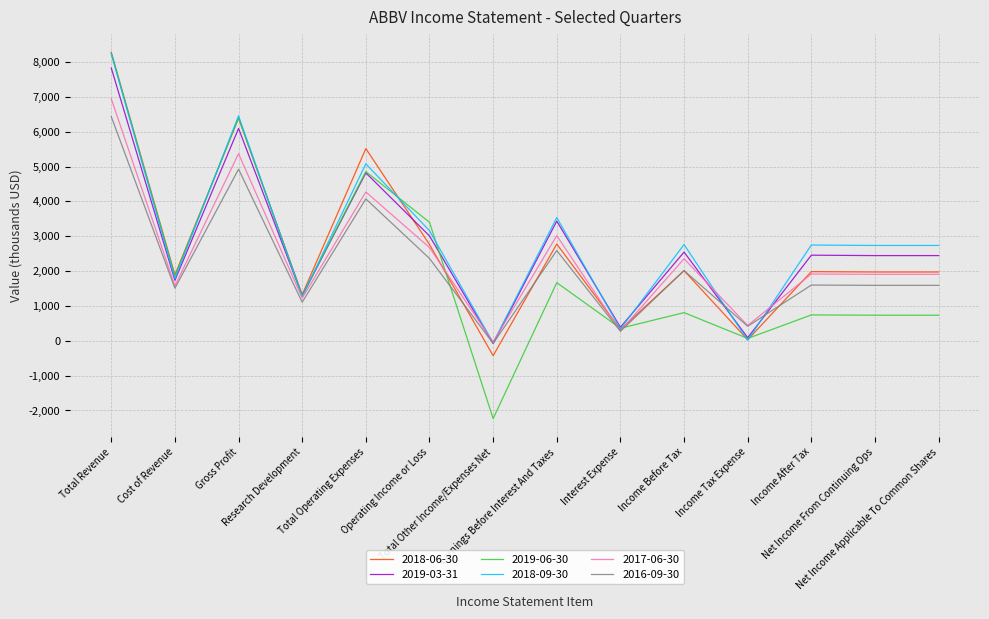

At which category does the chart reach its peak across all series?

Total Revenue